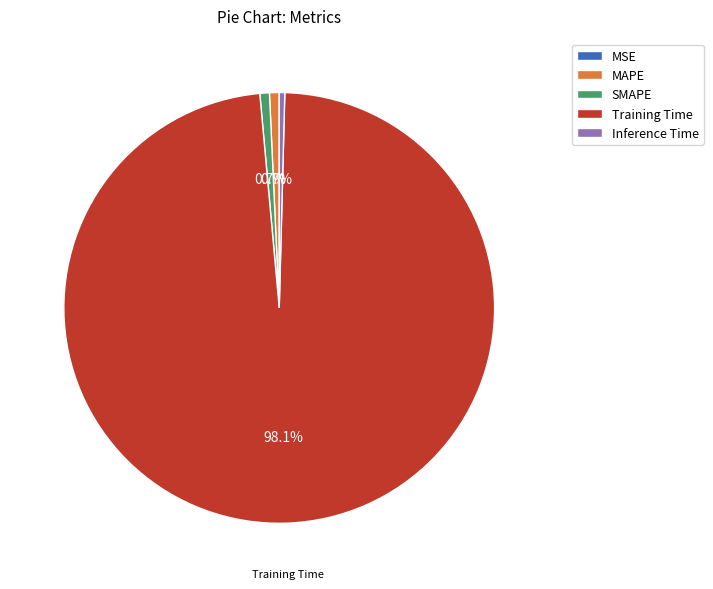

What is the largest slice in the pie chart?

Training Time